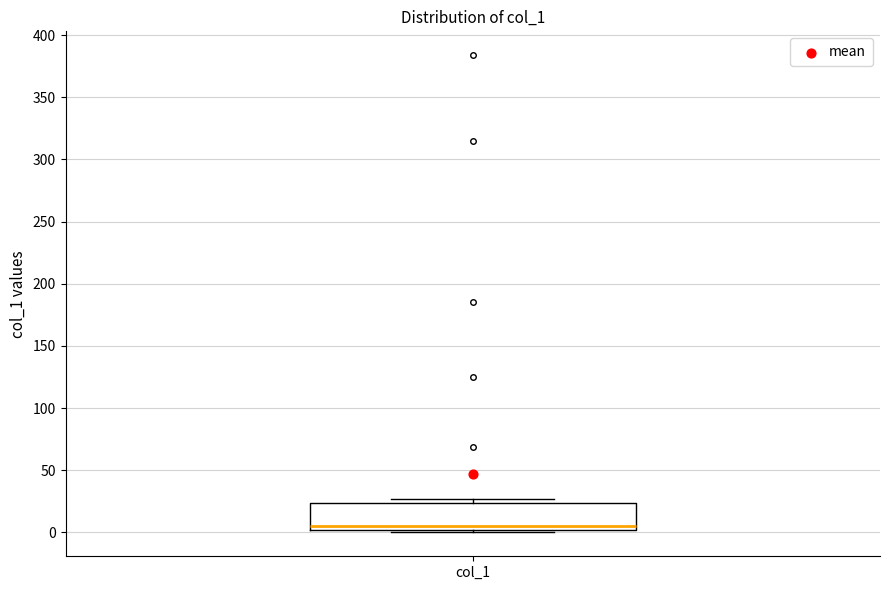

Where is the upper edge of the box for col_1 on the y-axis? The values are not printed on the chart, so give them approximately, as read against the axis.

25